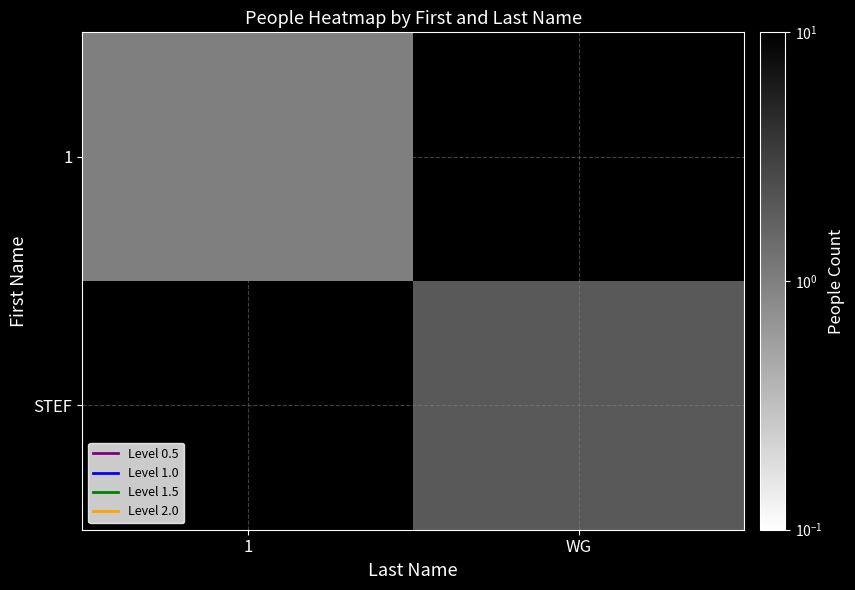

Which series has the largest range (max minus min)?

1